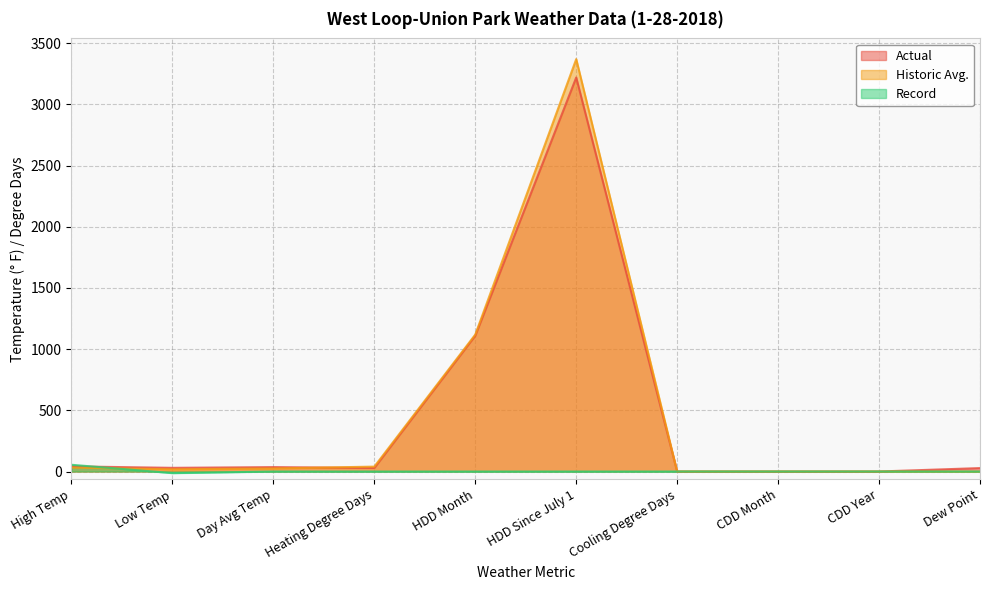

Where is the first local maximum for Actual?

Day Avg Temp